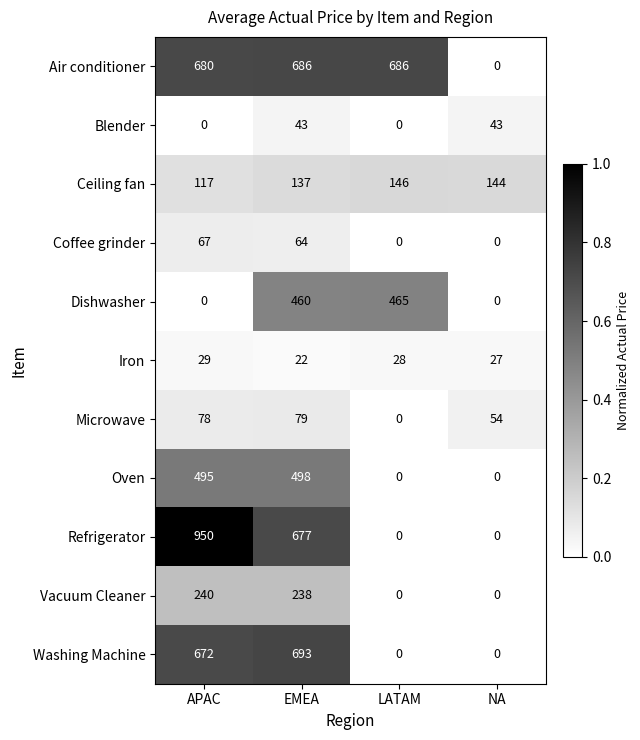

At which category is the sum across all series the highest?

EMEA